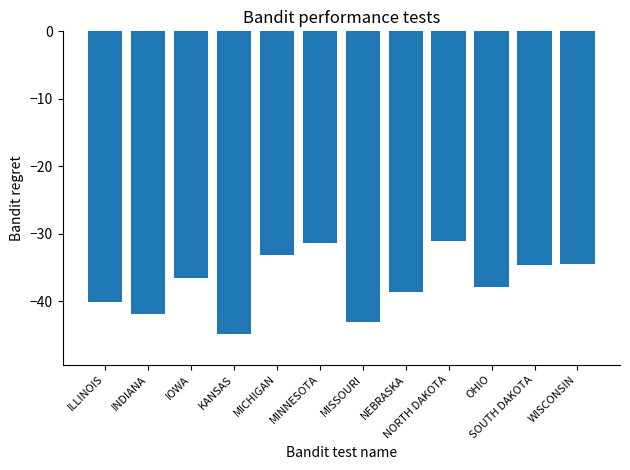

Between MINNESOTA and OHIO, which is larger?

MINNESOTA